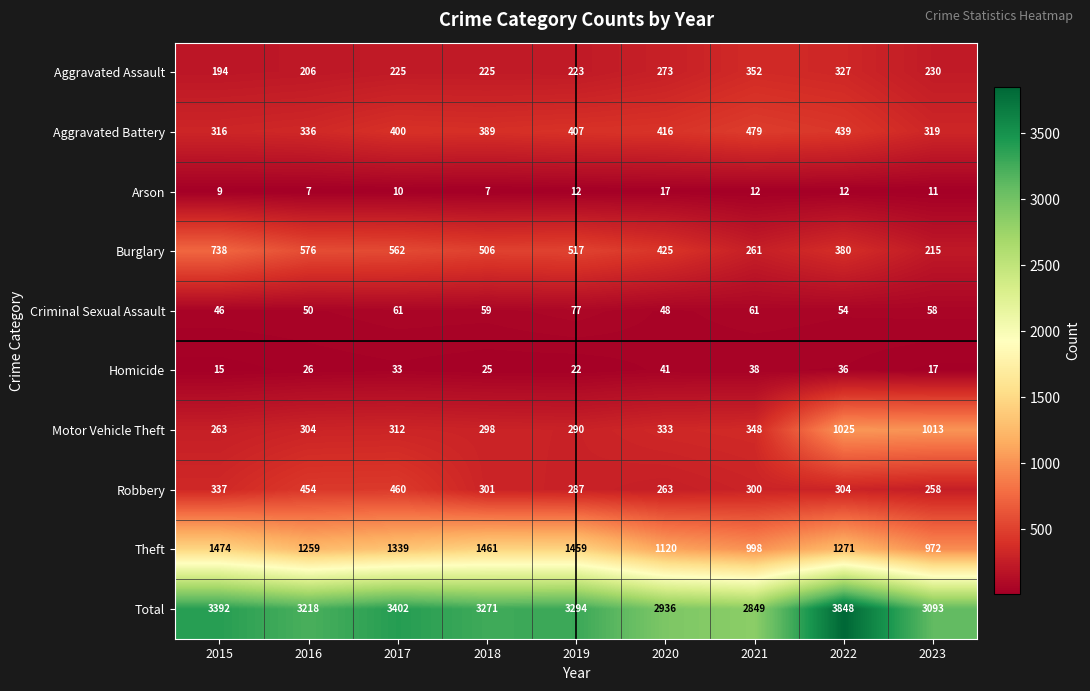

Count the number of categories in the chart.

9